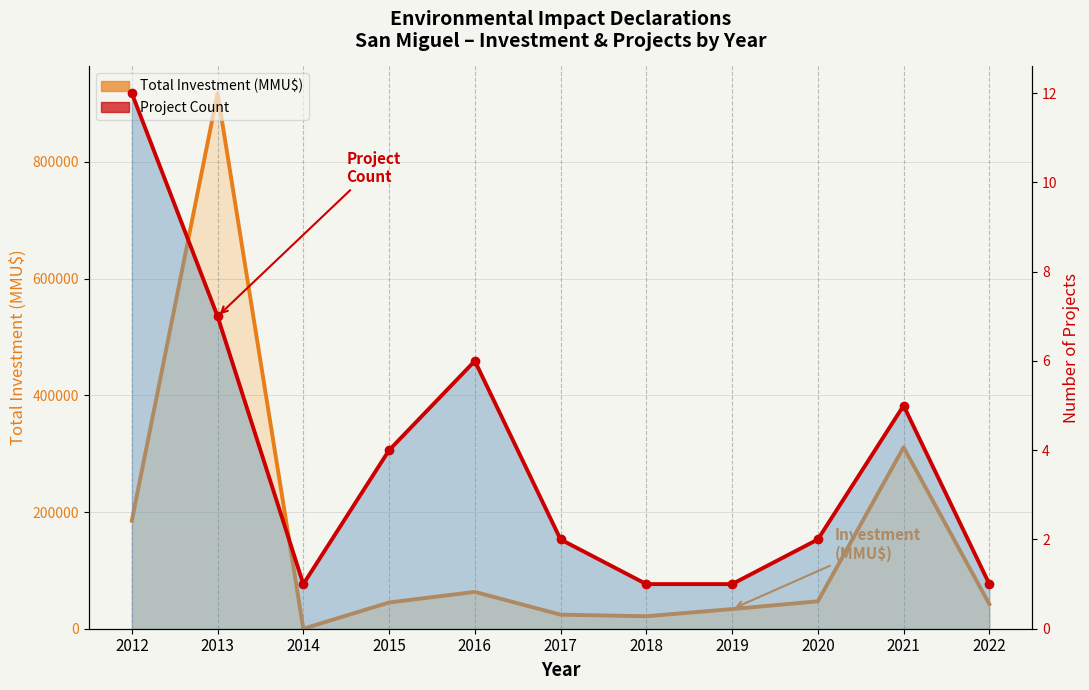

Rank the series by their average value, from highest to lowest.

Total Investment (MMU$), Project Count